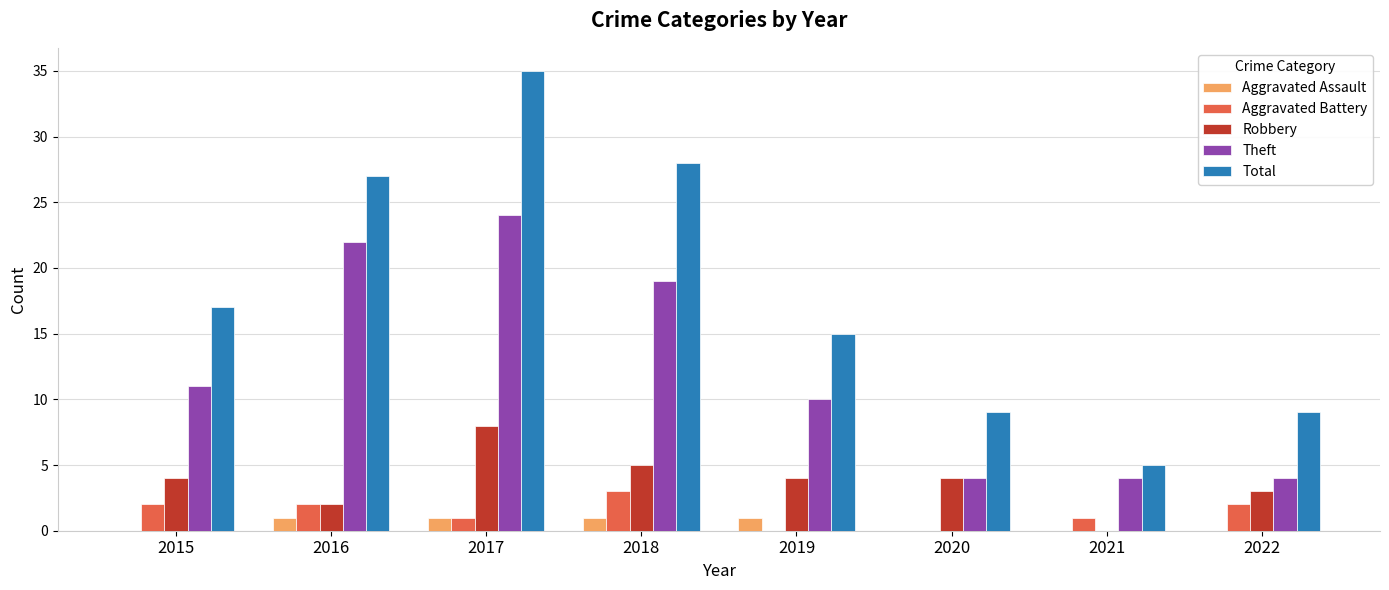

Count the Robbery values in the range 3 to 5.

5